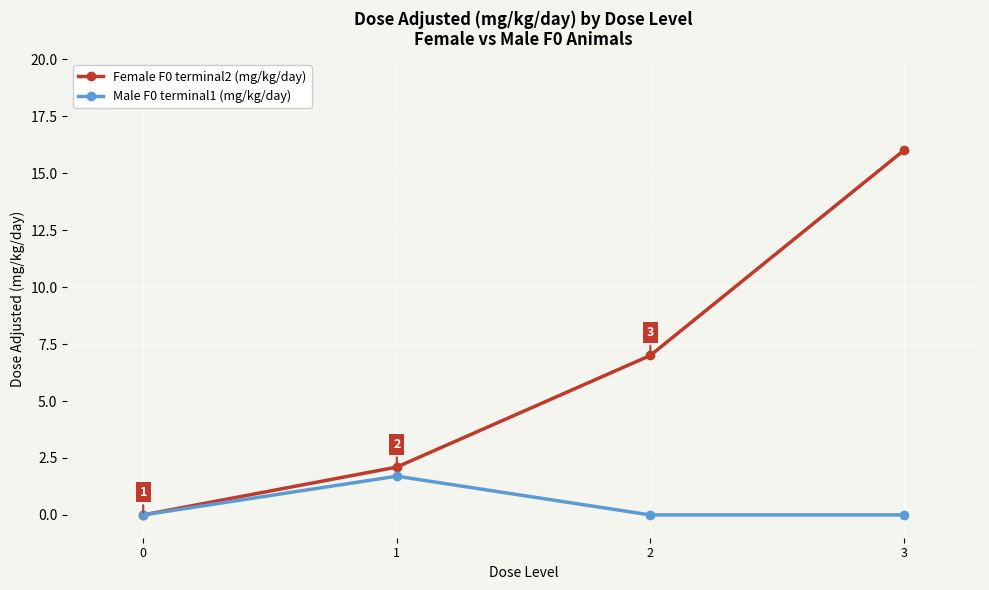

What is the value of the Female F0 terminal2 (mg/kg/day) point at the 3rd from the left?

7.0